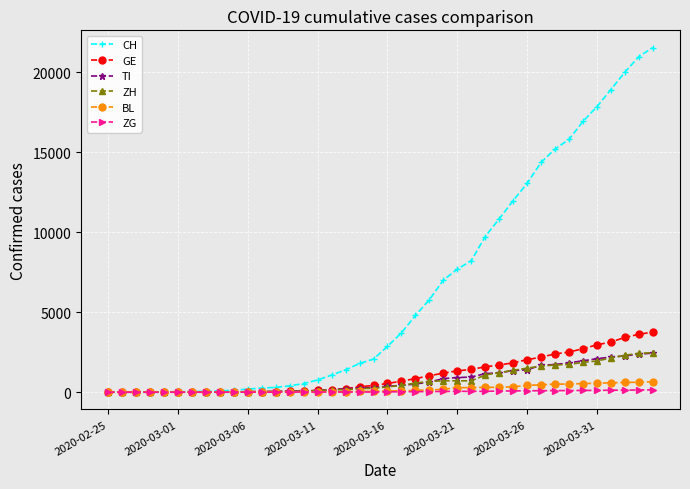

What is the greatest value displayed?

21535